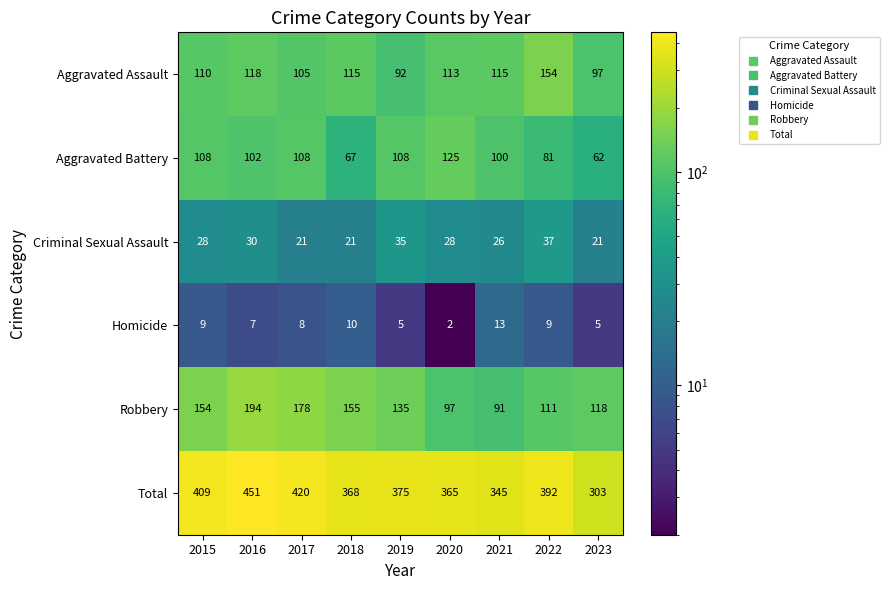

What is the greatest value displayed?

451